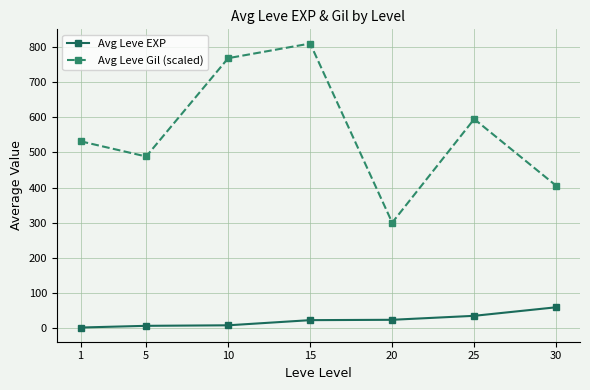

What is the difference between the maximum and minimum values in the Avg Leve Gil (scaled) series?

510.0